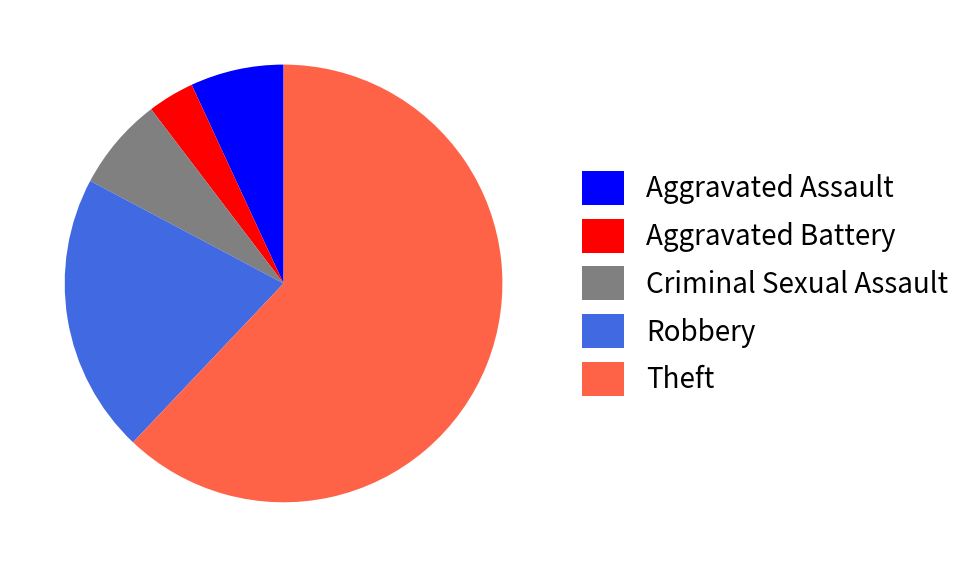

How many slices are in this pie chart?

5